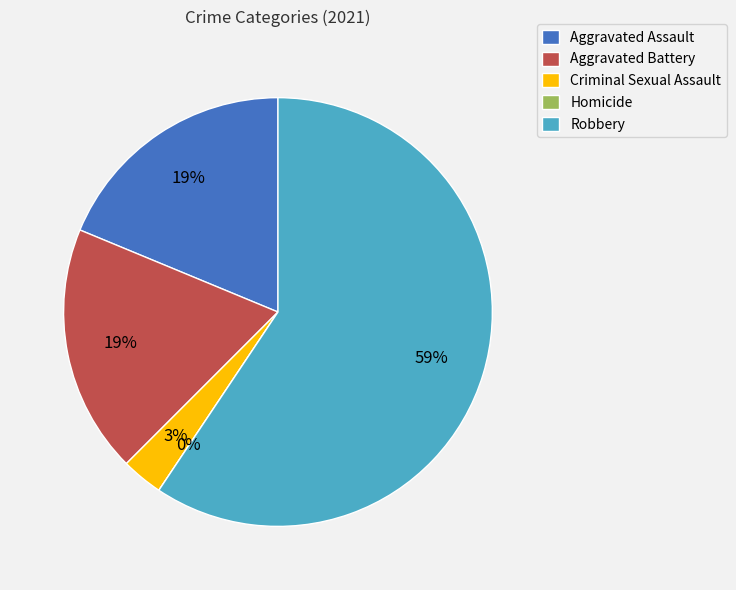

How many slices are in this pie chart?

5